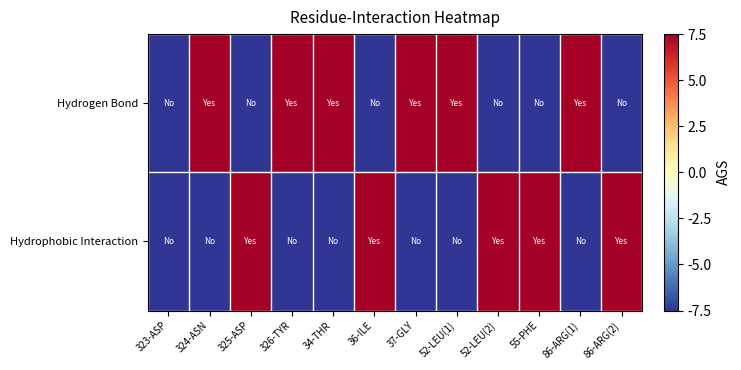

Which series has the largest total across all categories?

Hydrogen Bond